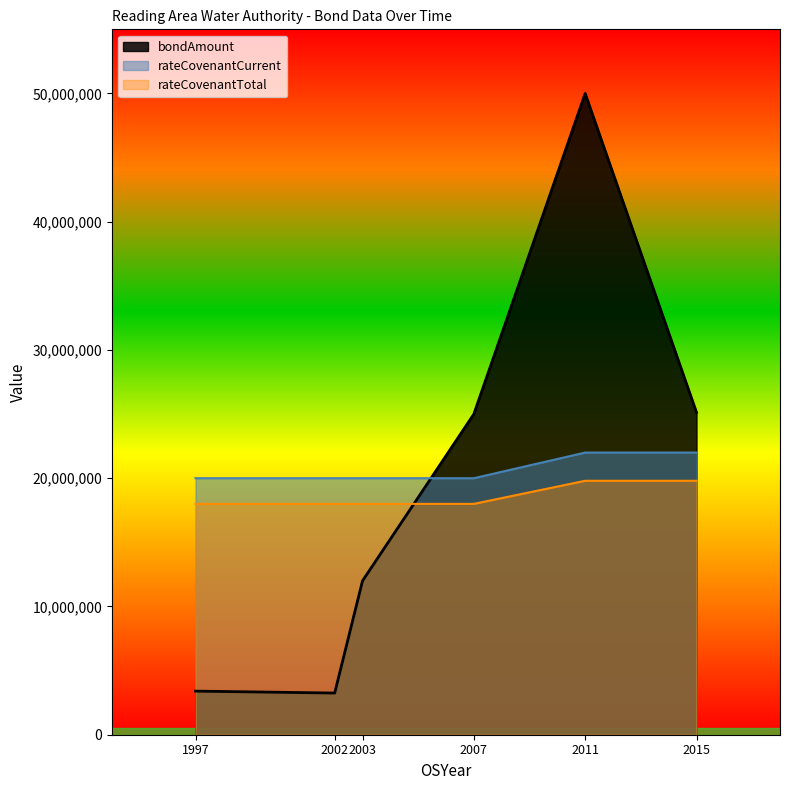

Reading left to right, list all the values displayed in this chart.

bondAmount: 1997=3400000	2002=3250000	2003=11999417	2007=25000000	2011=50000000	2015=25130000
rateCovenantCurrent: 1997=18000000	2002=18000000	2003=18000000	2007=18000000	2011=19800000	2015=19800000
rateCovenantTotal: 1997=20000000	2002=20000000	2003=20000000	2007=20000000	2011=22000000	2015=22000000